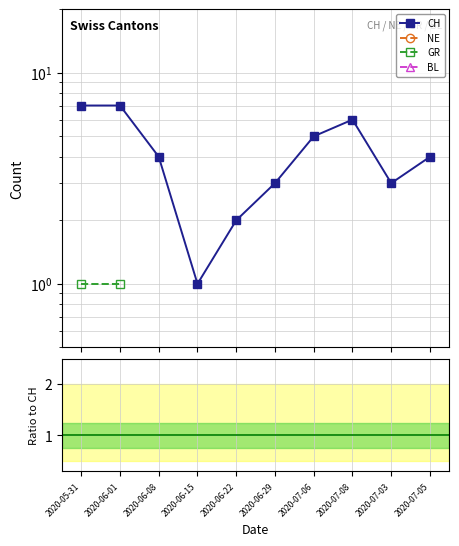

Between 2020-06-08 and 2020-06-15, which series saw the biggest shift?

CH